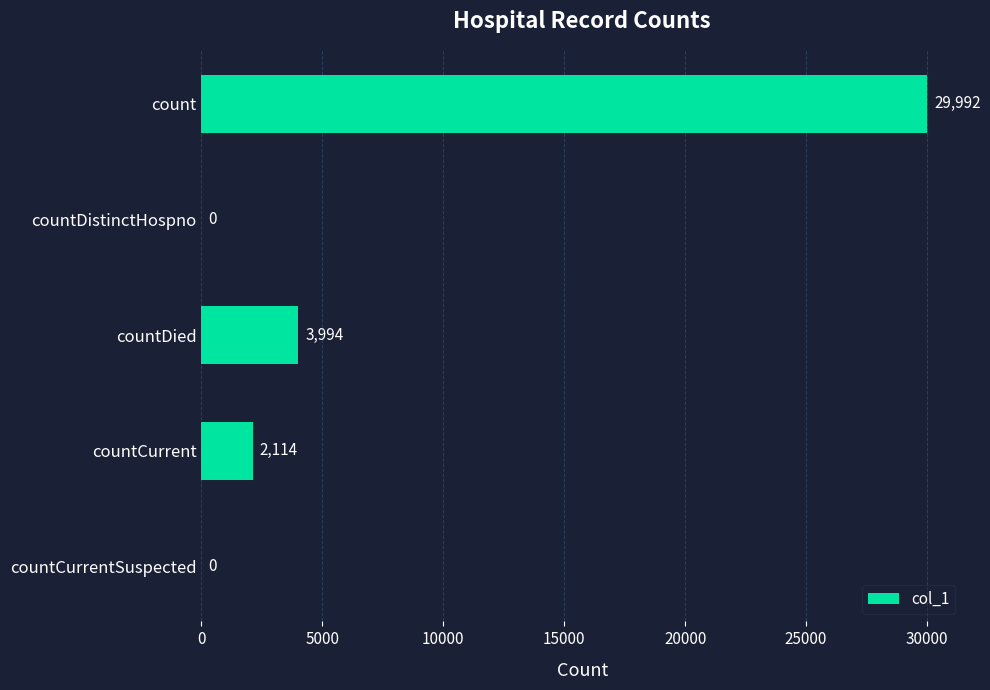

Is it true that the value at countCurrentSuspected is -11864?

False